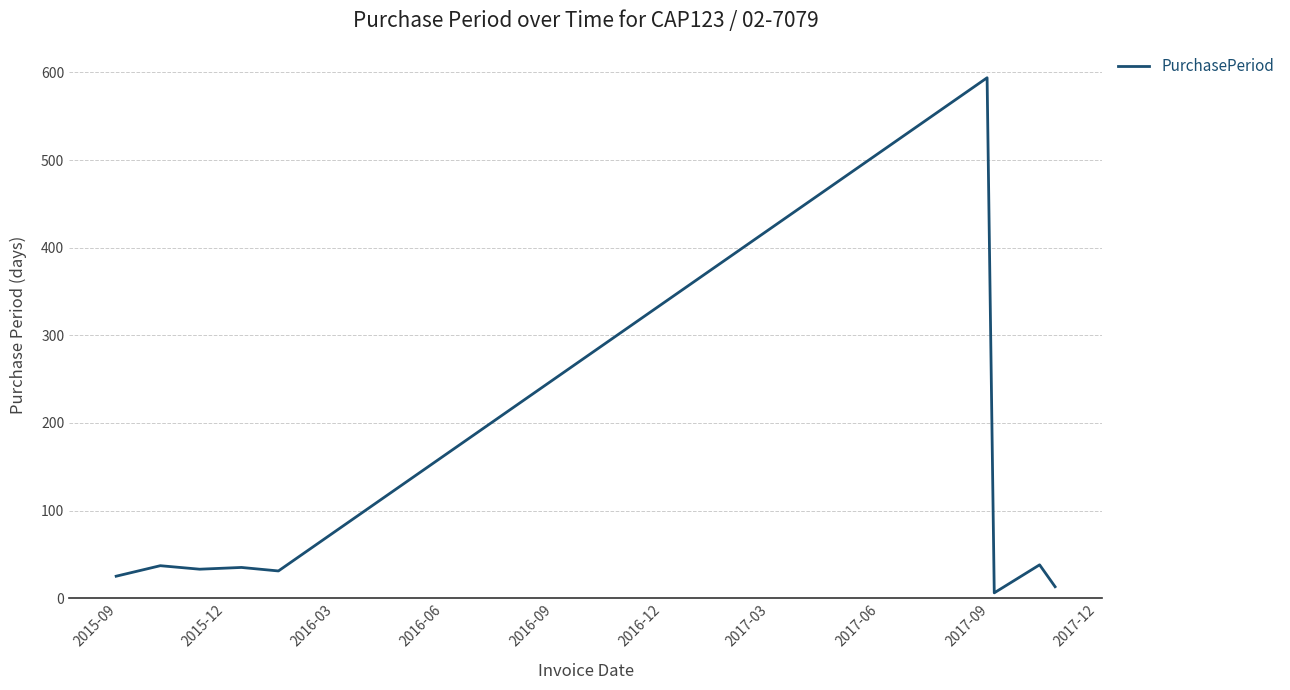

What is the maximum value shown in the chart?

594